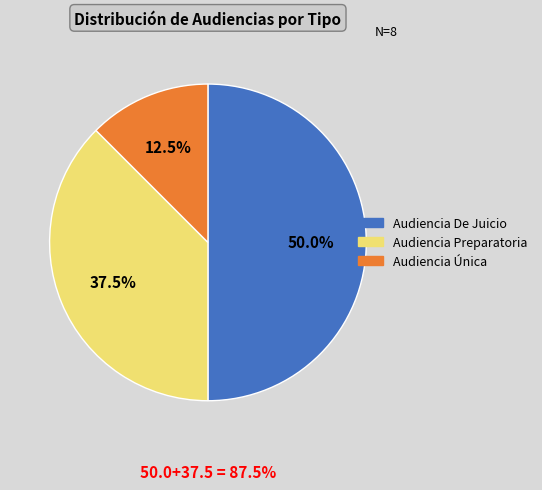

What is the smallest slice in the pie chart?

Audiencia Única